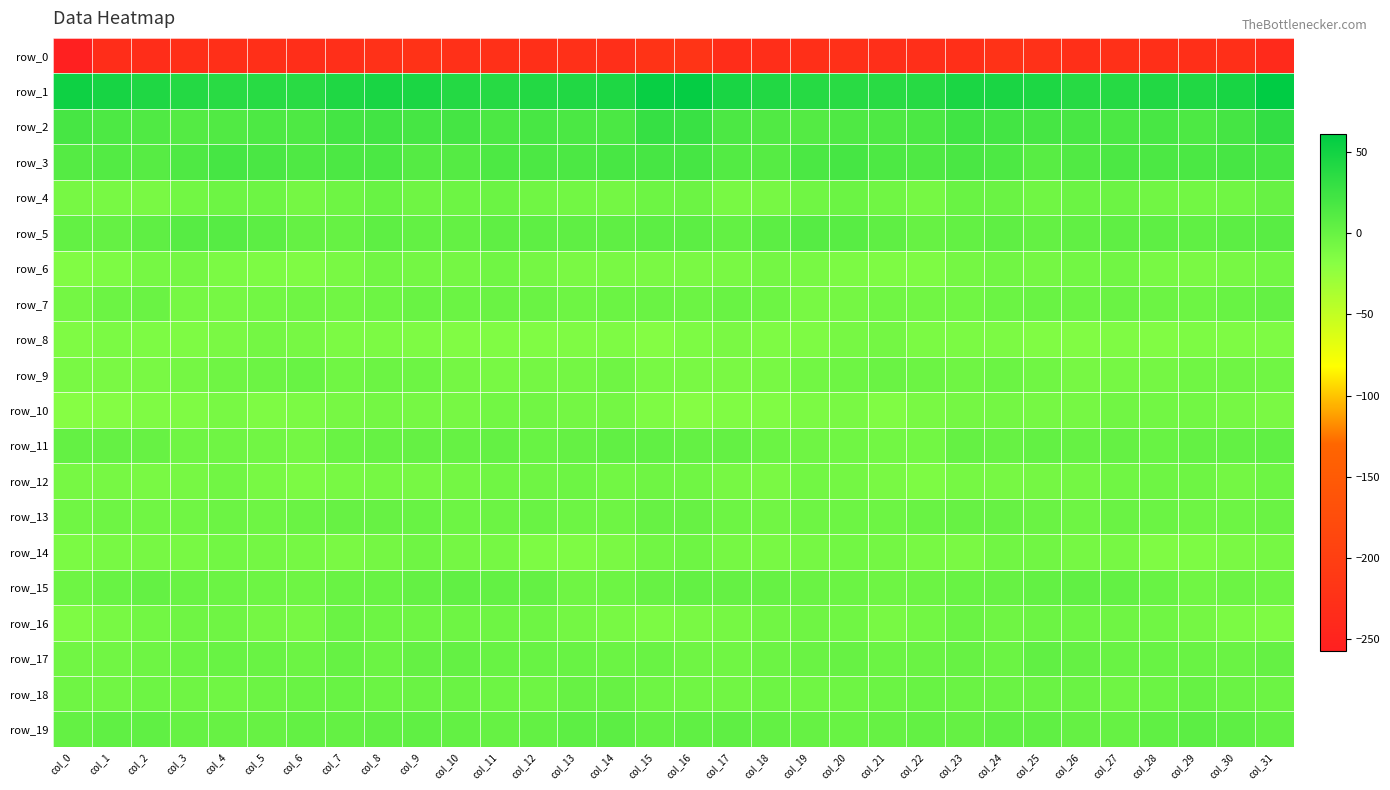

Is the value of row_2 at col_30 greater than the value of row_5 at col_24?

Yes